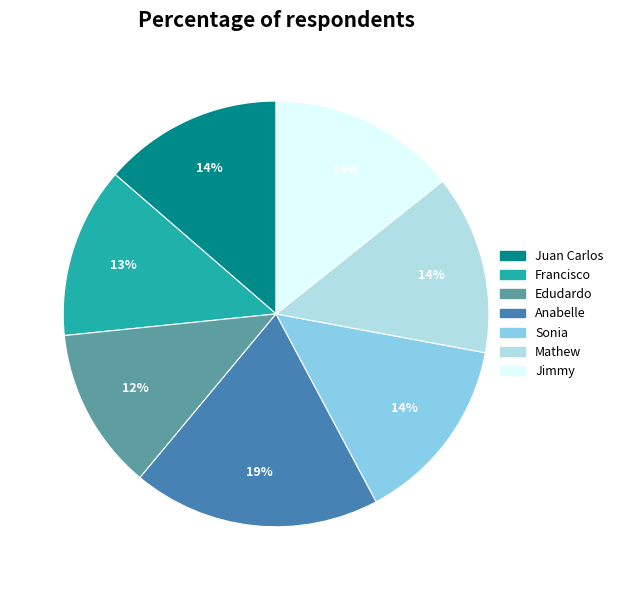

Which has a higher value, Jimmy or Anabelle?

Anabelle